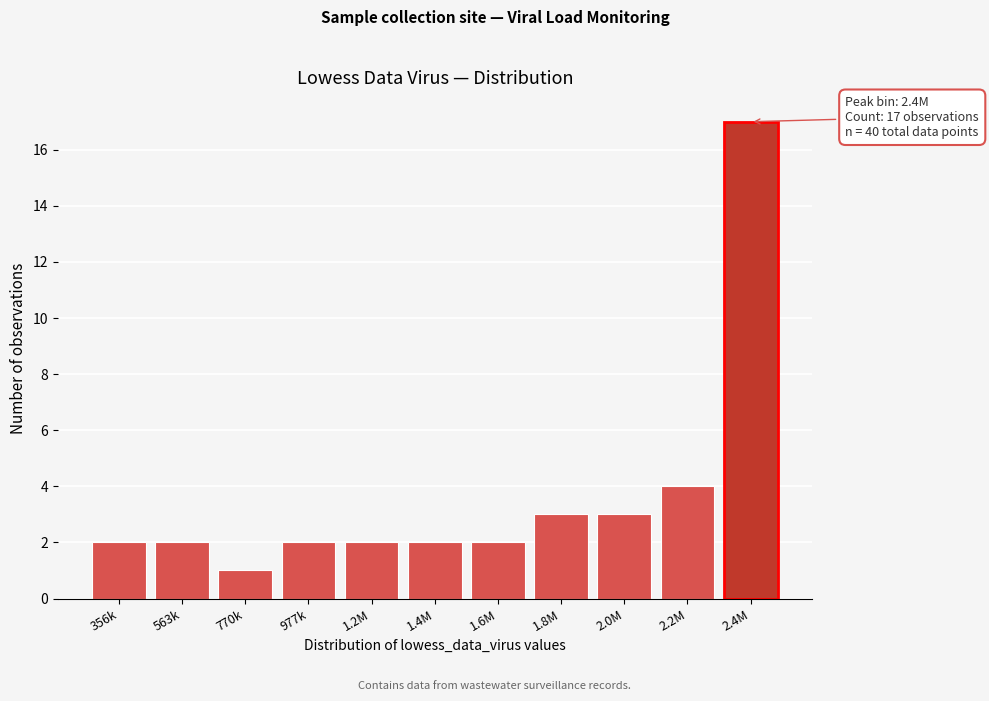

Reading left to right, extract all data points from this chart.

2	2	1	2	2	2	2	3	3	4	17